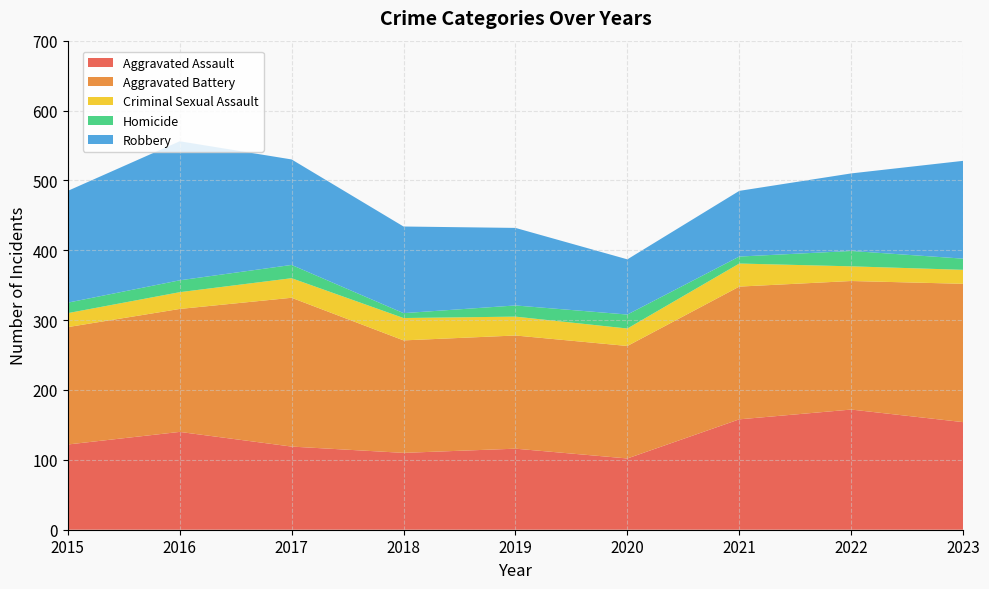

Reading right to left, what are all the values shown in this chart?

Aggravated Assault: 2023=154	2022=172	2021=158	2020=102	2019=116	2018=110	2017=119	2016=140	2015=122
Aggravated Battery: 2023=198	2022=184	2021=190	2020=161	2019=162	2018=161	2017=213	2016=176	2015=168
Criminal Sexual Assault: 2023=20	2022=21	2021=33	2020=25	2019=27	2018=32	2017=28	2016=24	2015=20
Homicide: 2023=16	2022=22	2021=10	2020=20	2019=16	2018=7	2017=19	2016=17	2015=15
Robbery: 2023=140	2022=111	2021=94	2020=79	2019=111	2018=124	2017=151	2016=199	2015=160